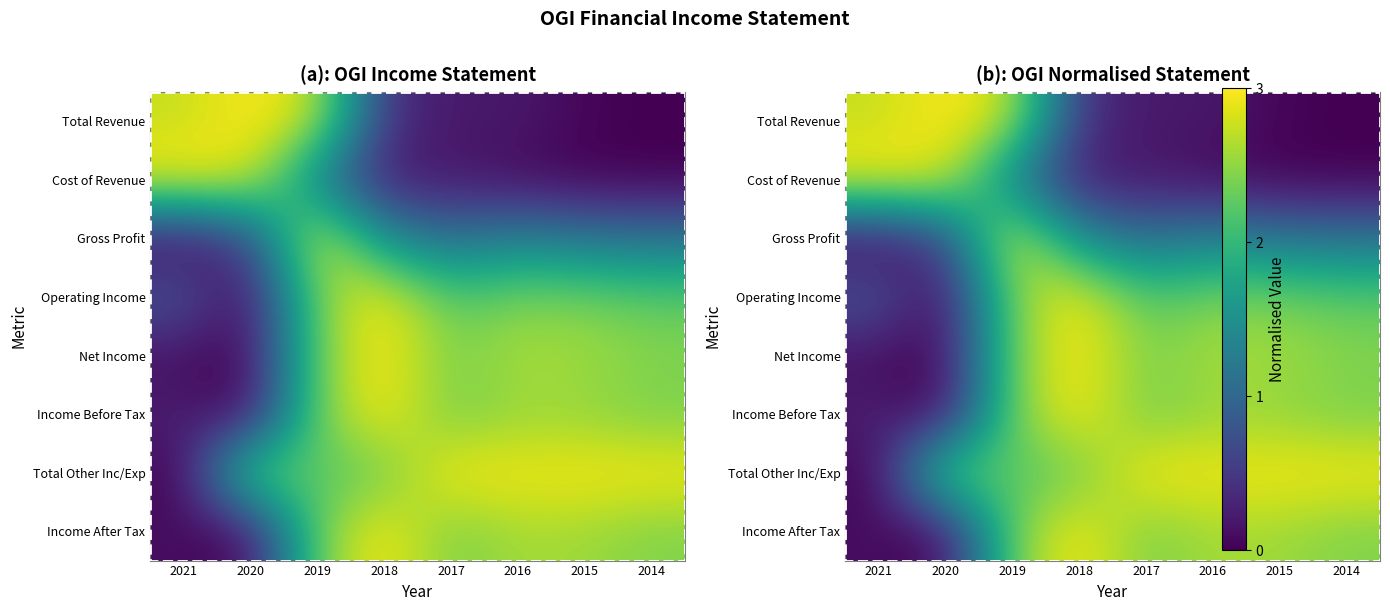

How many values in the Income Before Tax series exceed 2?

6